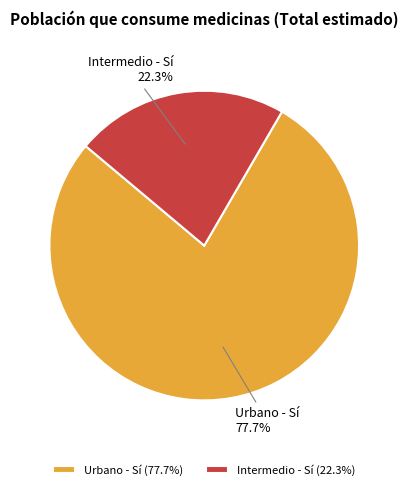

What portion of the pie excludes Intermedio - Sí?

77.7%